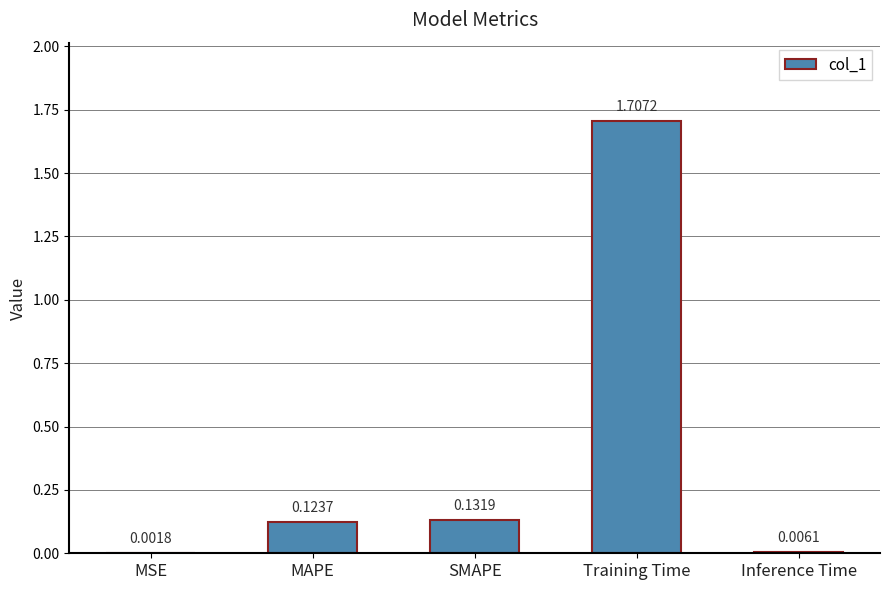

What is the sum of the values at Training Time and MAPE?

1.8